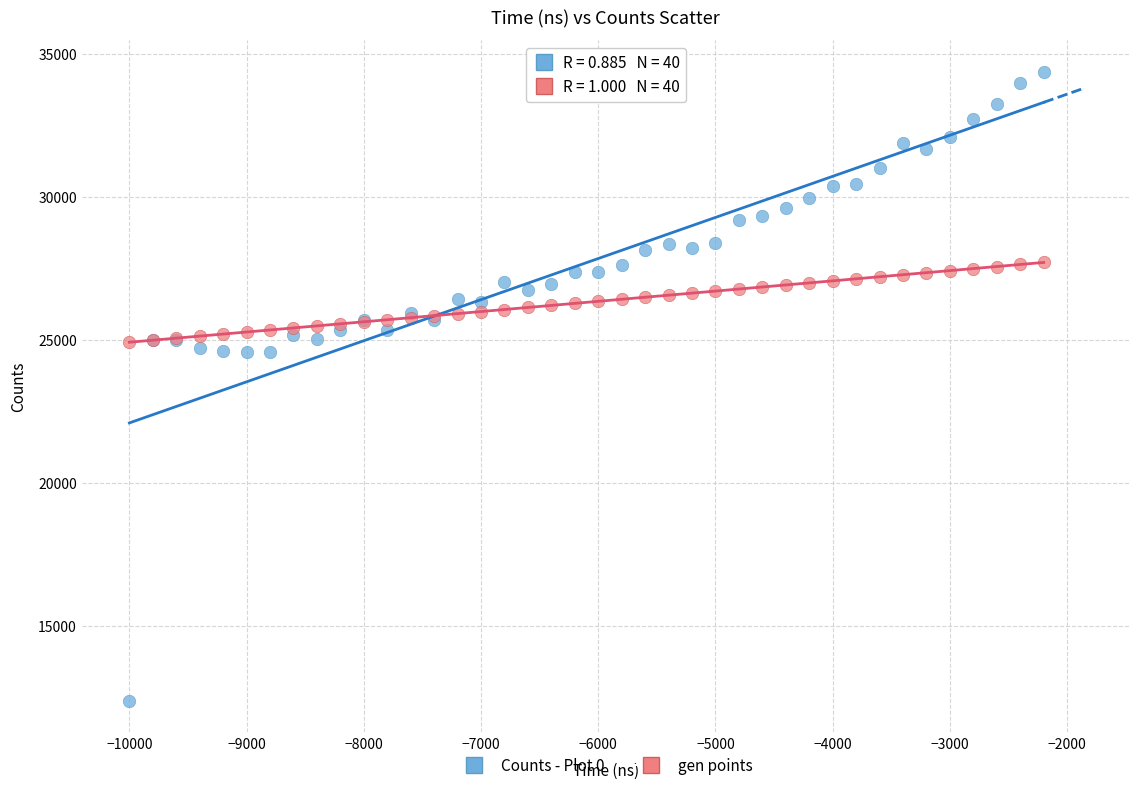

Which series has the largest Y range (max minus min)?

Counts - Plot 0